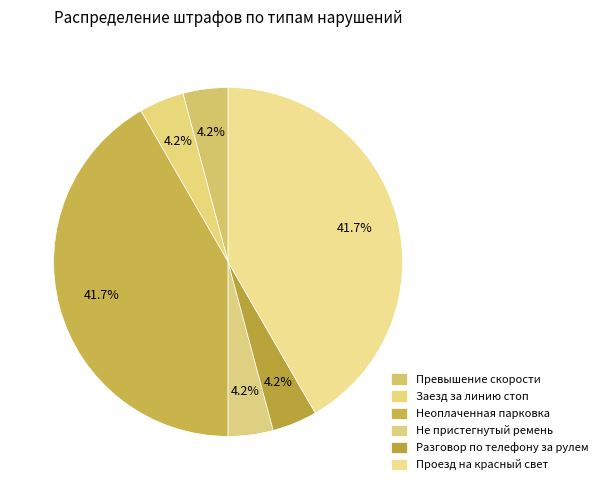

True or false: Проезд на красный свет accounts for 52% of the total.

False